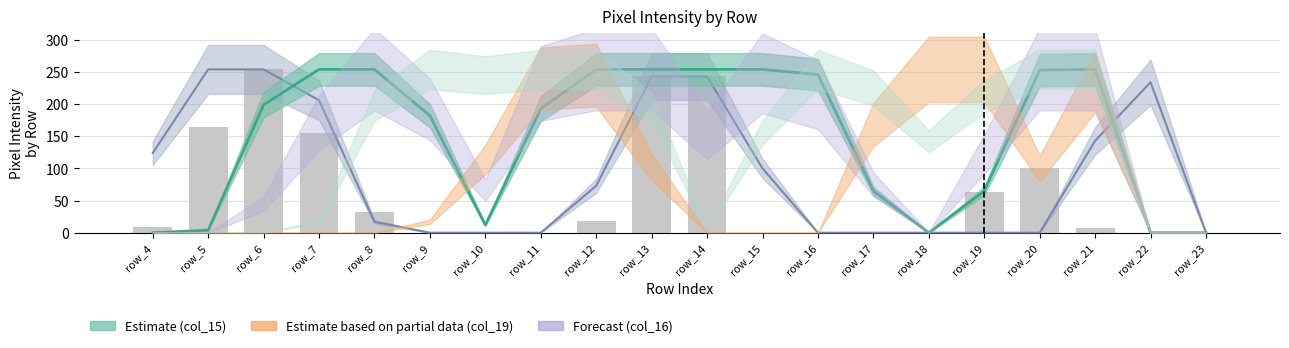

How many positive values are there?

11